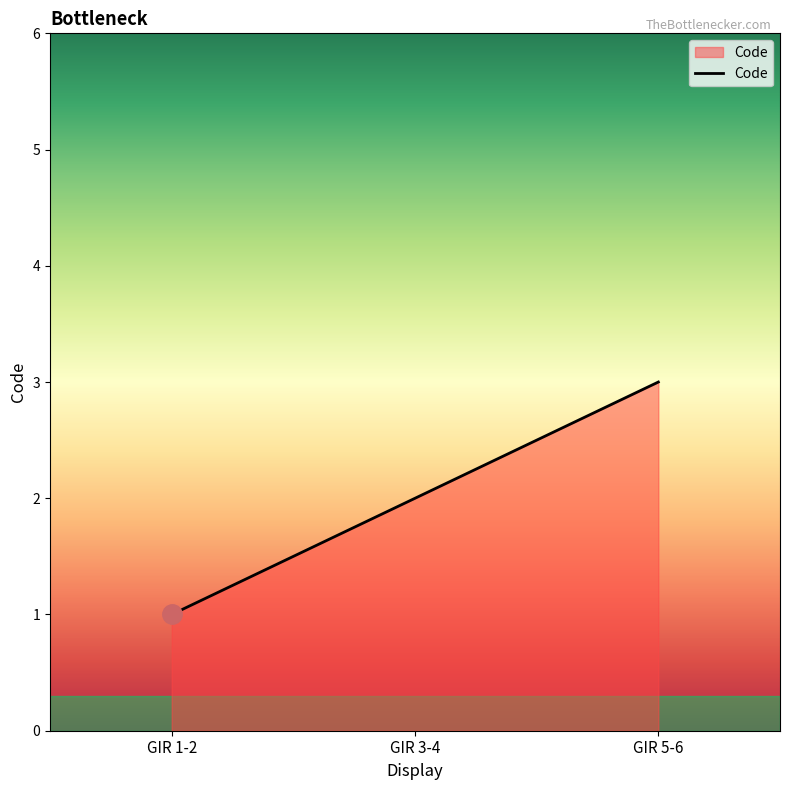

How many categories are shown in the chart?

3